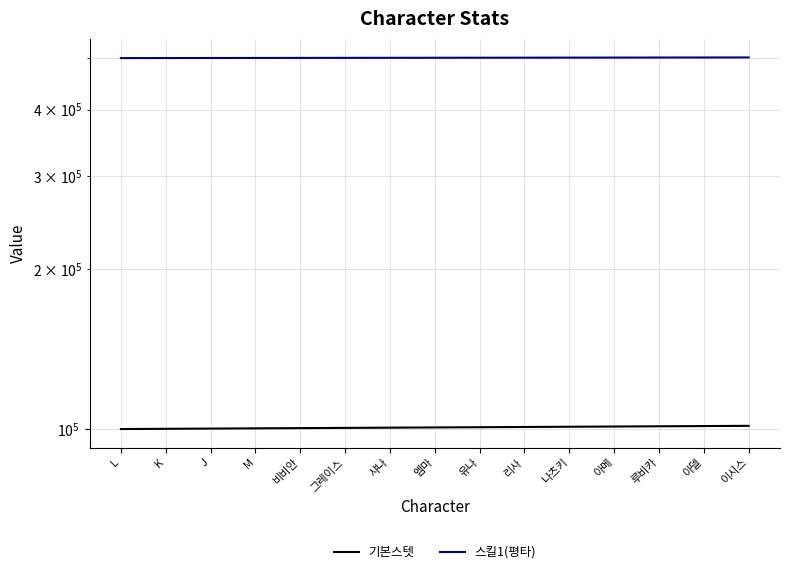

Between K and 아메, which is larger?

아메